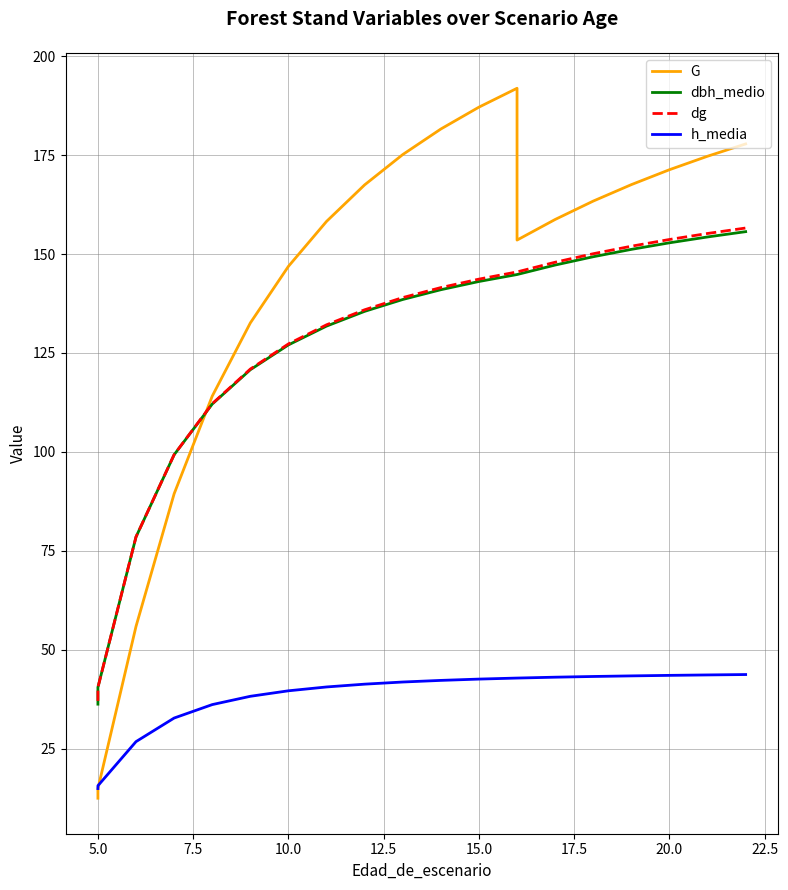

What is the greatest value displayed?

191.9